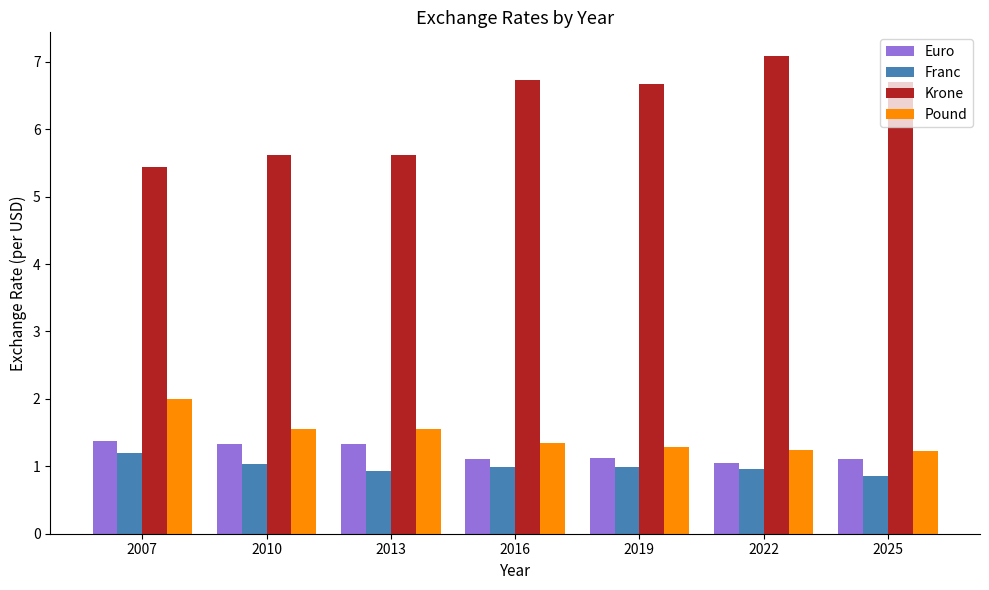

True or false: Krone has a value of 6.7 at 2016.

True